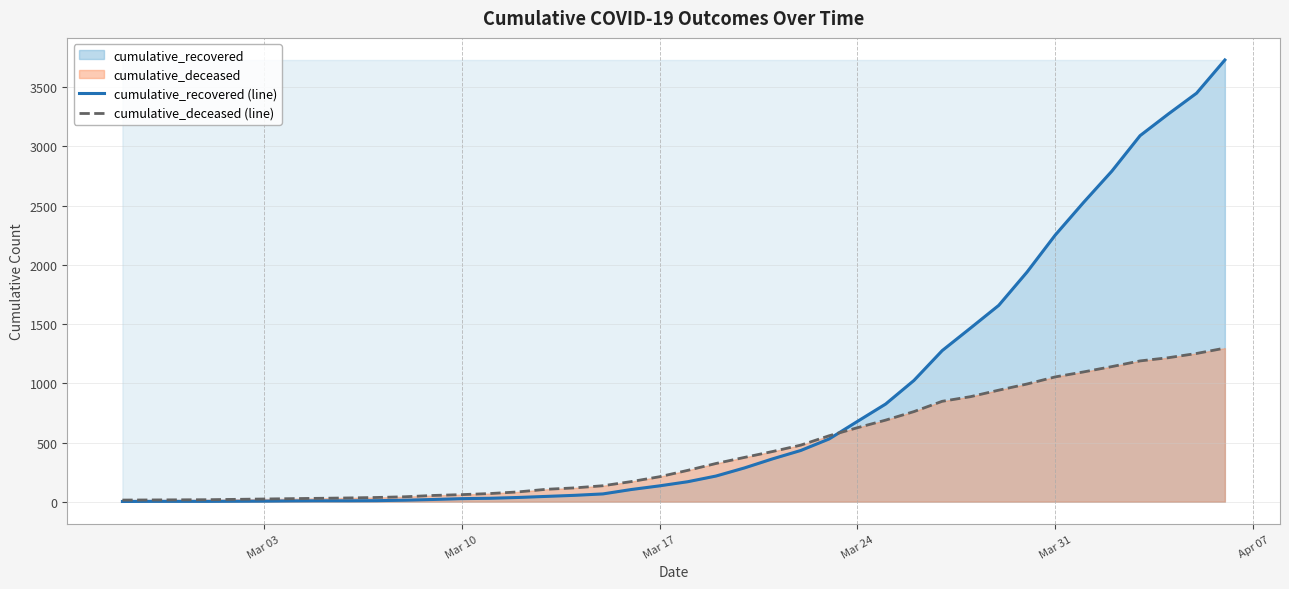

Does the chart have visible grid lines?

Yes